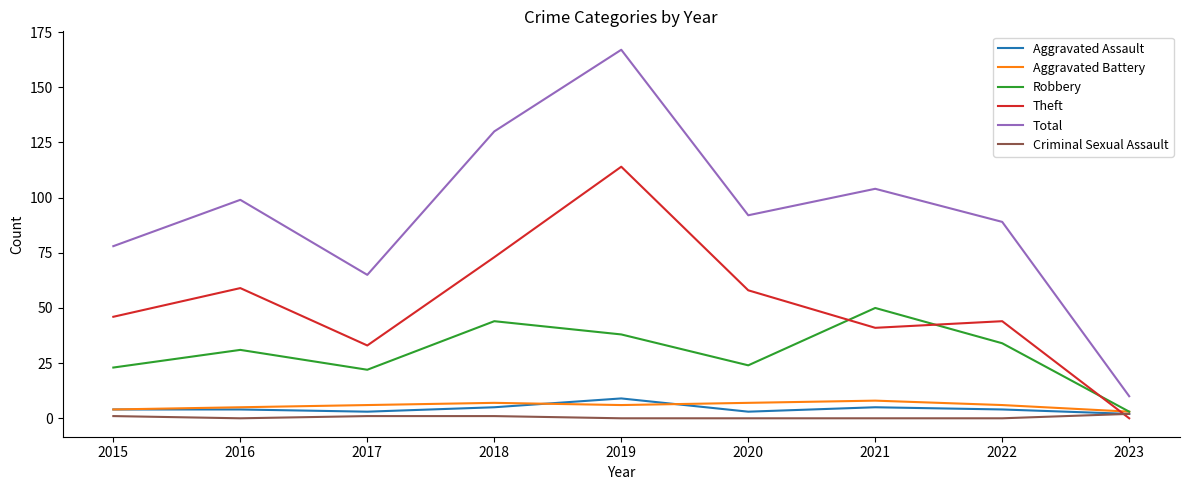

The Aggravated Assault series shows 5 at 2021. True or false?

True